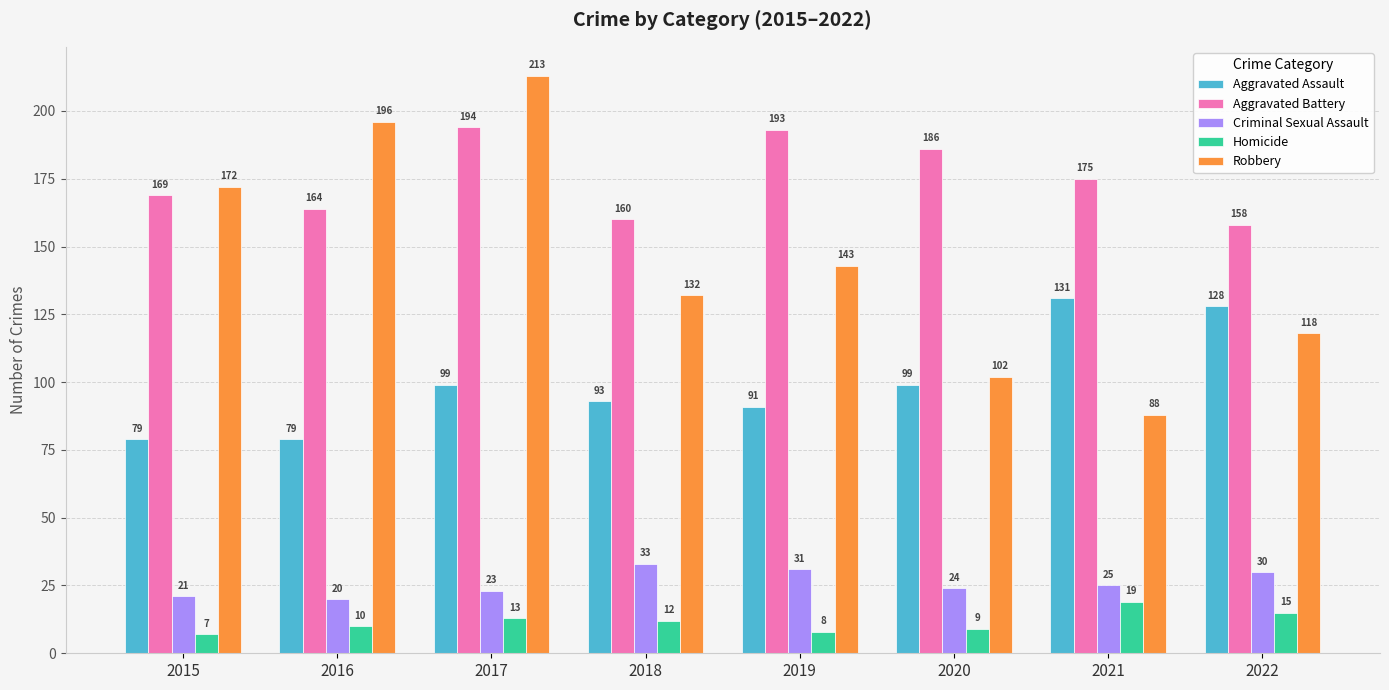

The value of Robbery at 2016 is 196. True or false?

True